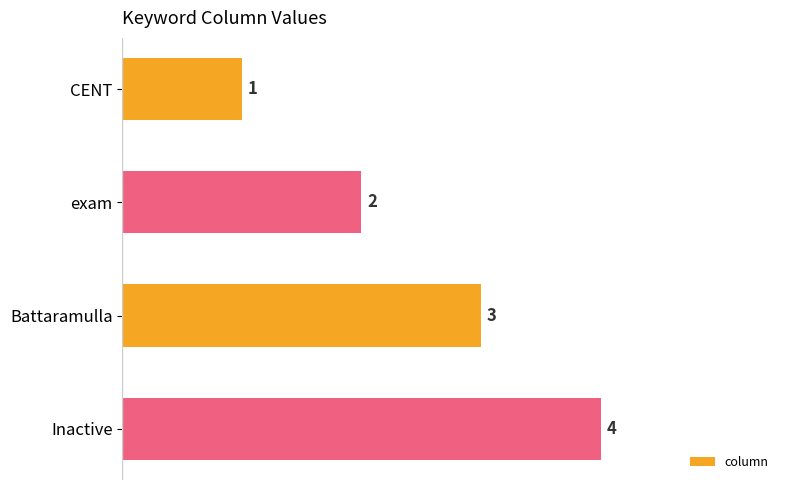

Which has a higher value, exam or Battaramulla?

Battaramulla